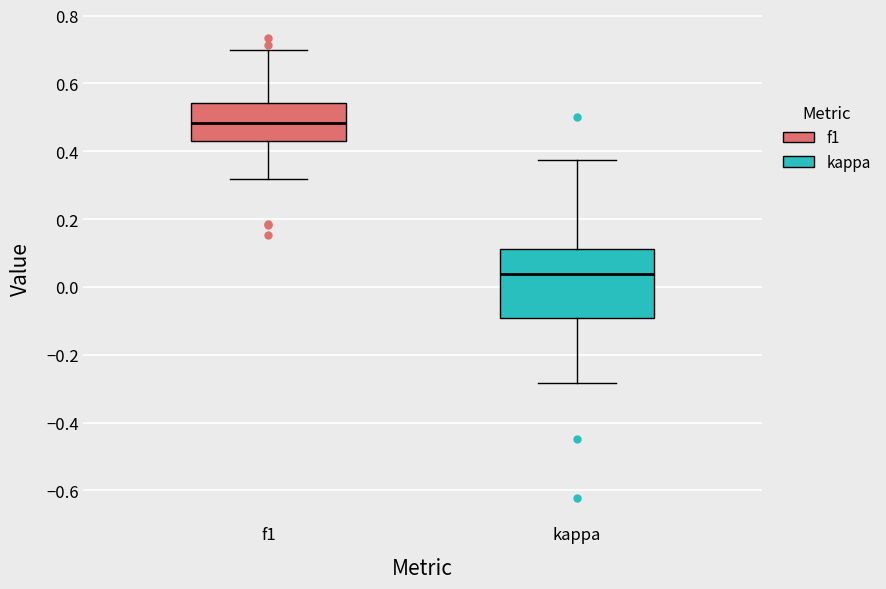

Which box is the tallest, from its lower edge to its upper edge?

kappa